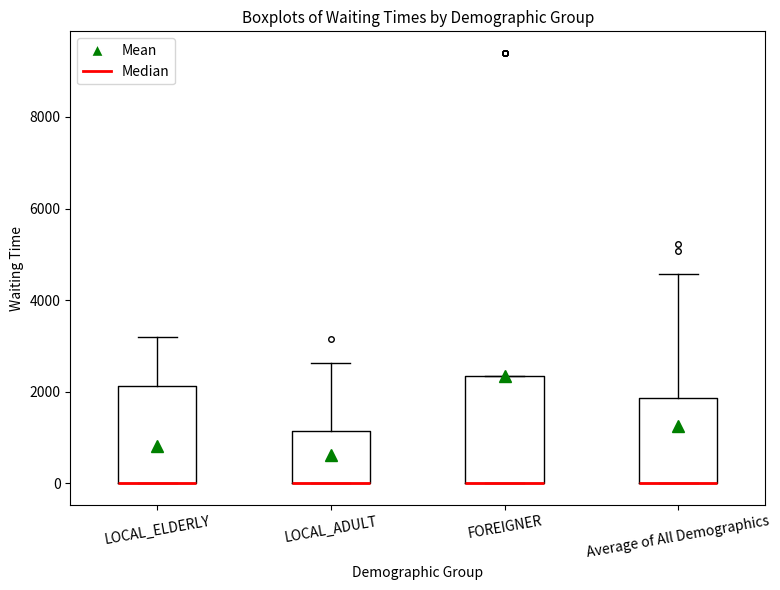

Reading left to right, transcribe this box plot: for each box, give where its median line is, the range the box spans, and where its two whiskers end, as read against the y-axis. The values are not printed on the chart, so give them approximately, as read against the axis.

LOCAL_ELDERLY: median 0 (drawn on the box's lower edge), box 0 to 2200, whiskers 0 to 3200
LOCAL_ADULT: median 0 (drawn on the box's lower edge), box 0 to 1200, whiskers 0 to 2600
FOREIGNER: median 0 (drawn on the box's lower edge), box 0 to 2400, whiskers 0 to 2400
Average of All Demographics: median 0 (drawn on the box's lower edge), box 0 to 1800, whiskers 0 to 4600